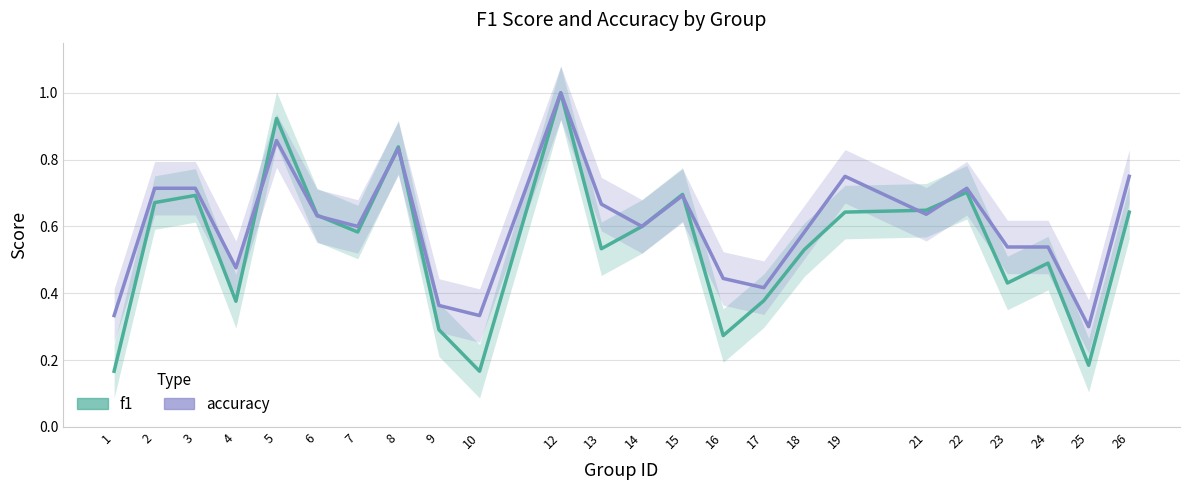

Which category has the highest value across all series?

12